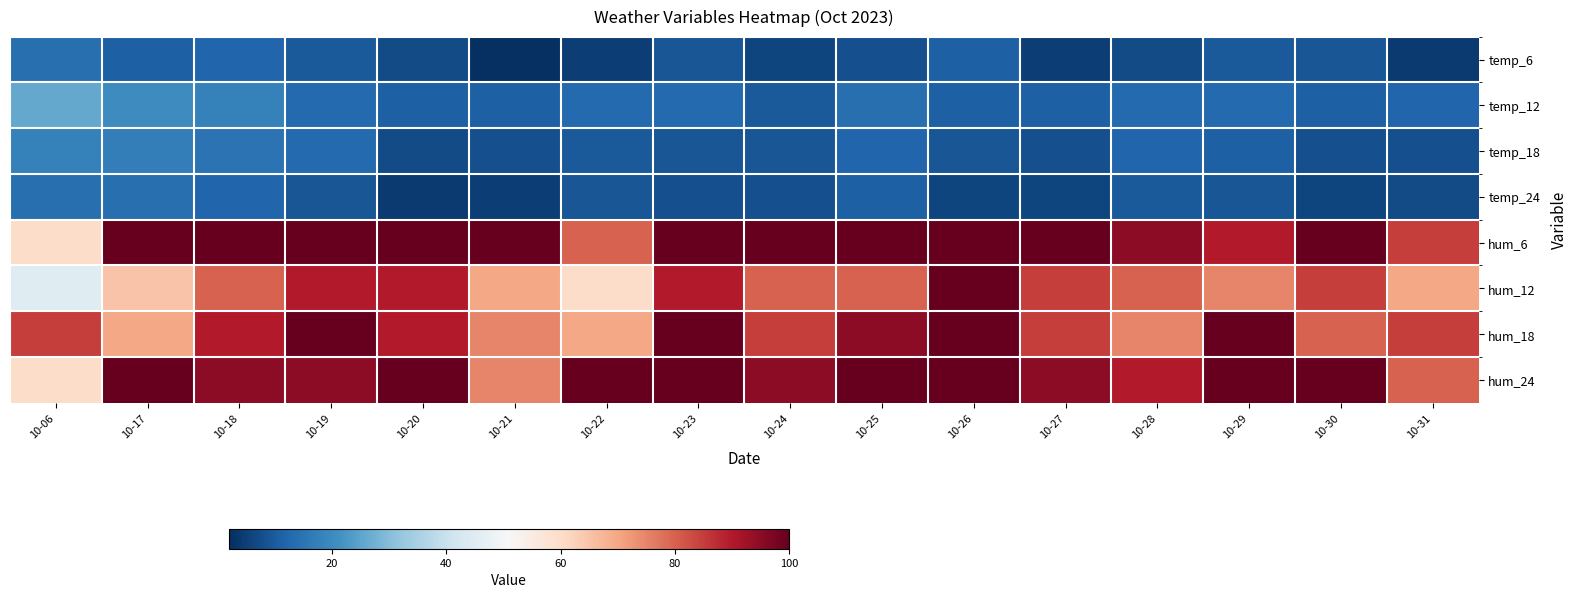

Rank the series by their maximum value, from highest to lowest.

hum_6, hum_12, hum_18, hum_24, temp_12, temp_18, temp_6, temp_24